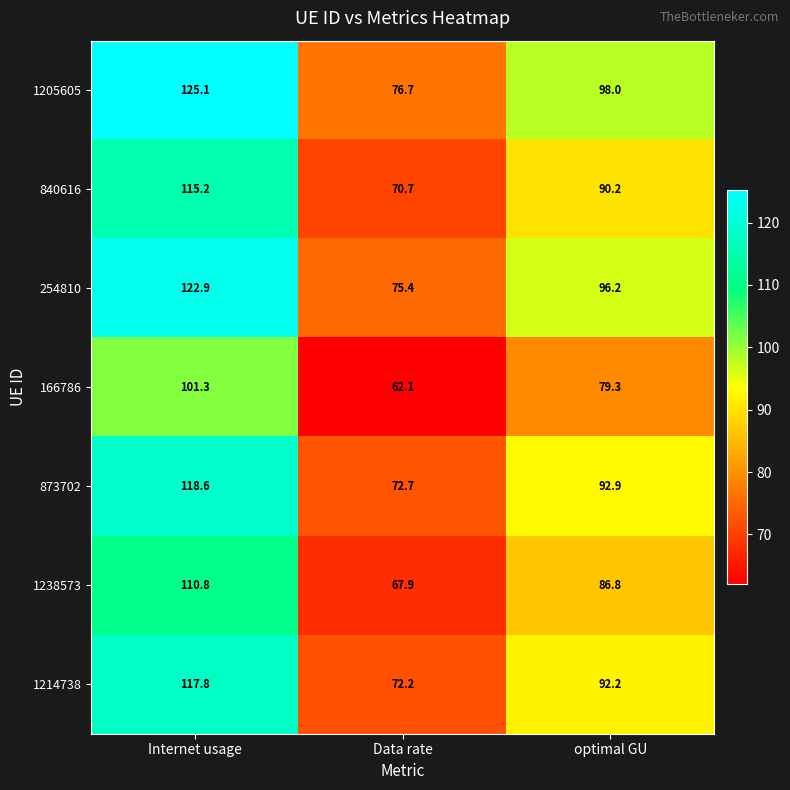

Rank the series at Internet usage from highest to lowest value.

1205605, 254810, 873702, 1214738, 840616, 1238573, 166786